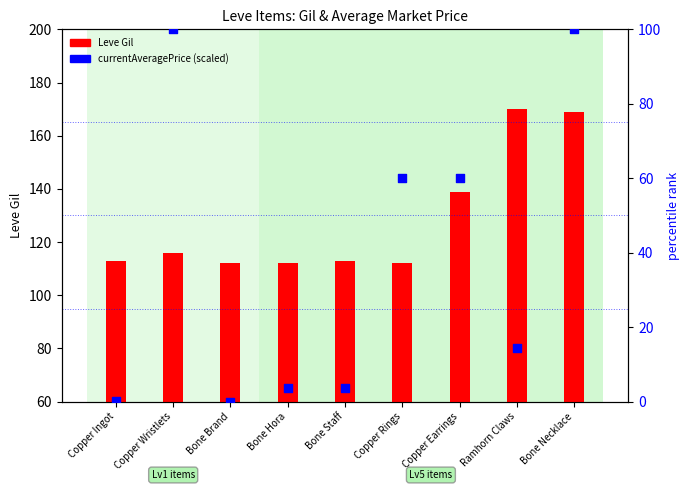

What are all the series names shown in the legend?

Leve Gil, currentAveragePrice